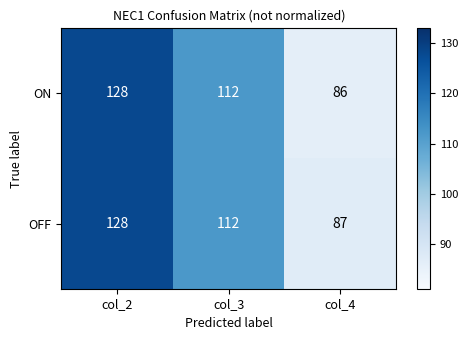

How many categories are shown in the chart?

3